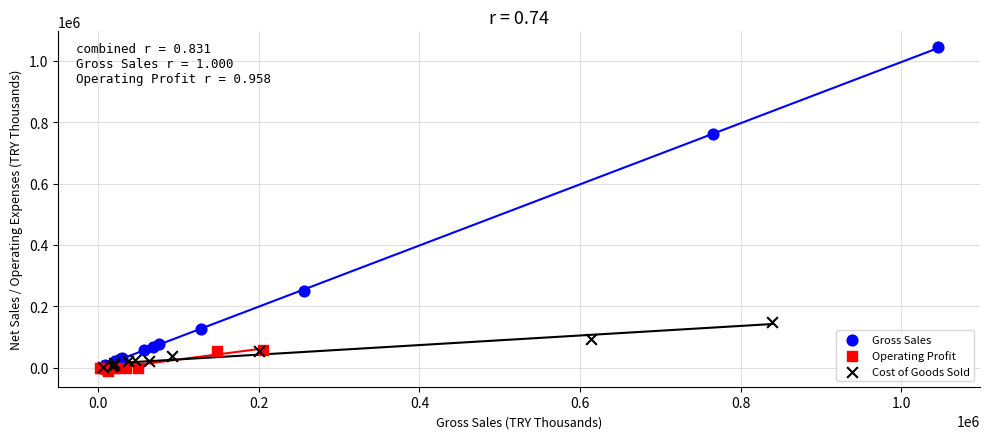

Which series reaches the minimum Y coordinate?

Operating Profit